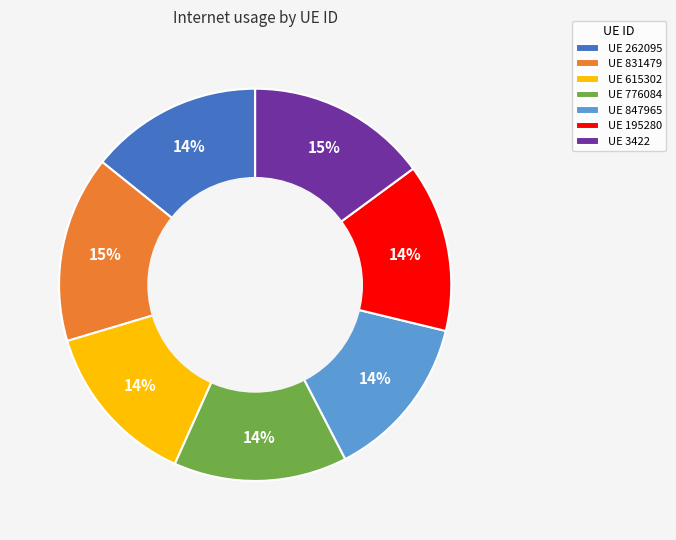

Does any single category account for the majority?

No